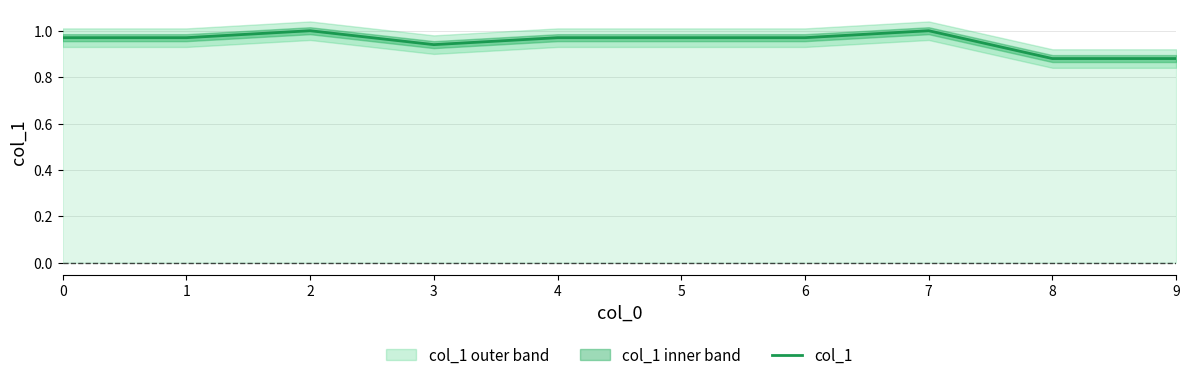

The value at 6 is 1.0. True or false?

True